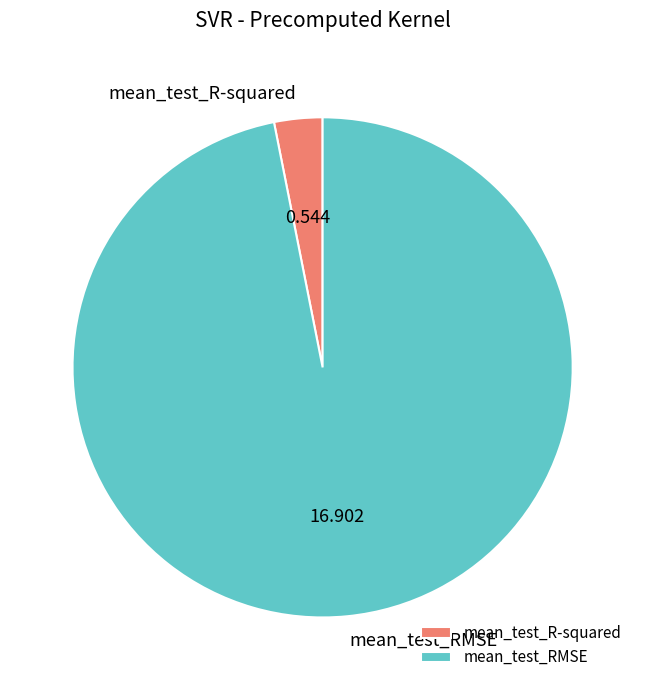

Is there any slice that represents more than half of the pie?

Yes